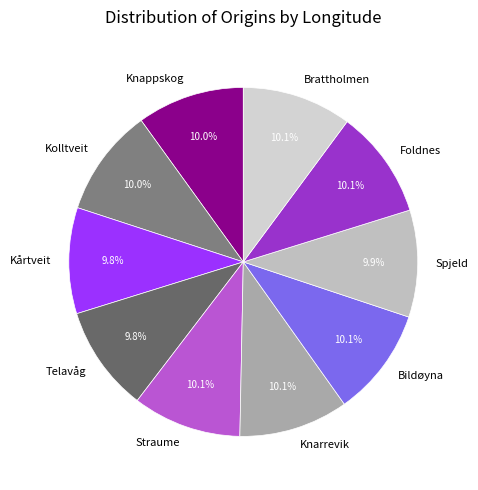

Approximately how many times larger is the value at Telavåg compared to Straume?

1.0